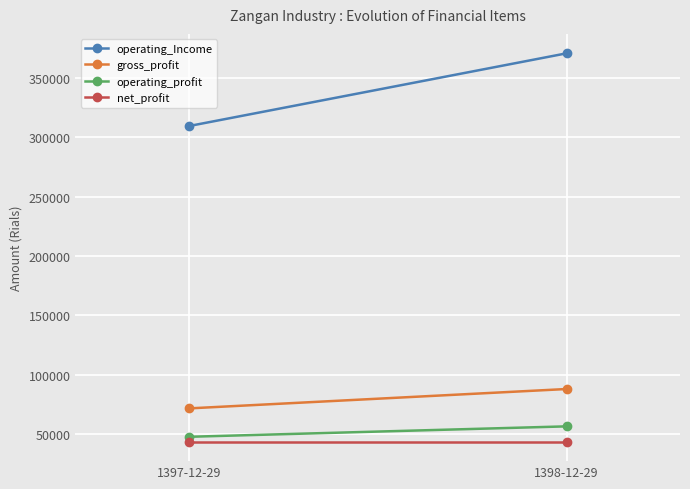

What is the difference between the operating_profit values at 1397-12-29 and 1398-12-29?

8779